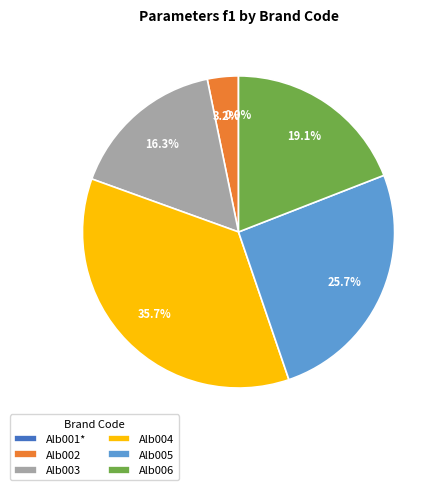

What portion of the pie excludes Alb006?

80.9%